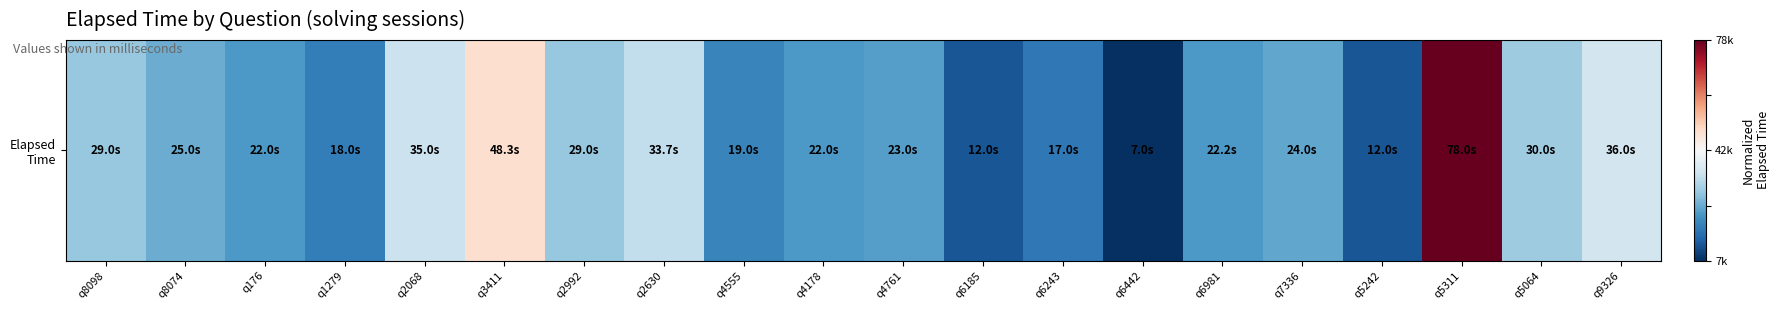

Which category has the highest value across all series?

q5311